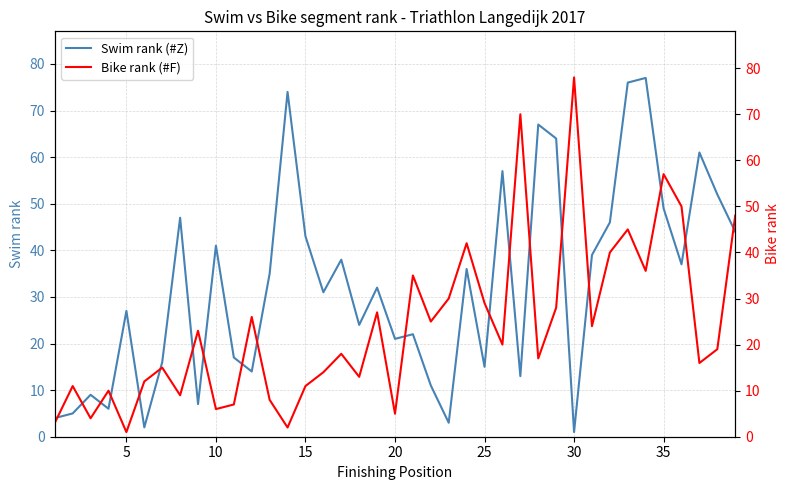

Is it true that Swim rank (#Z) equals 21 at 20?

True